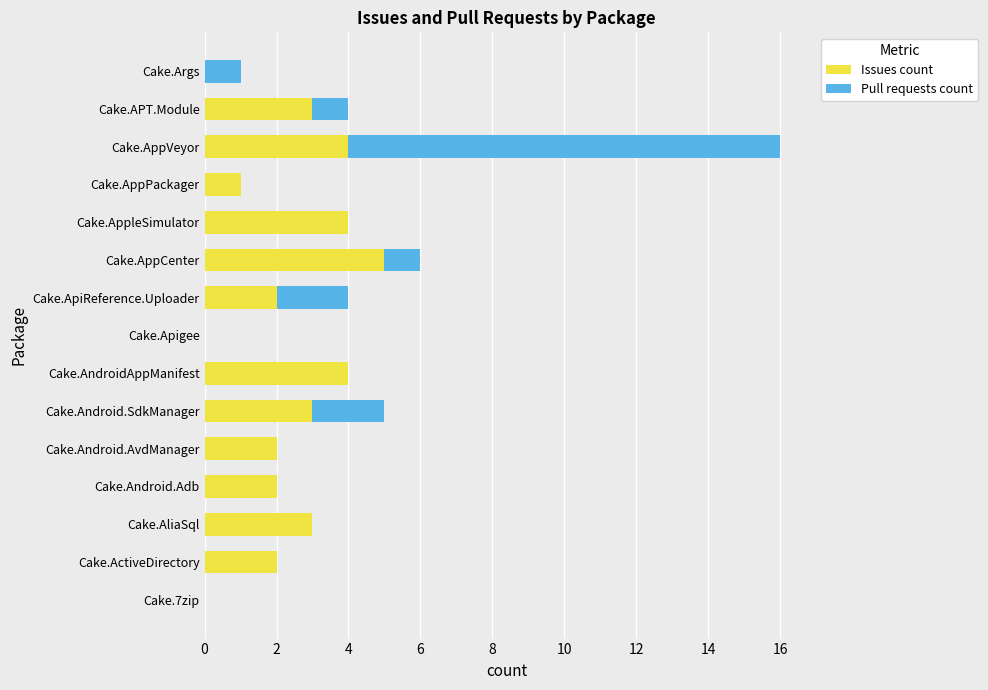

At which label does Issues count reach its peak?

Cake.AppCenter